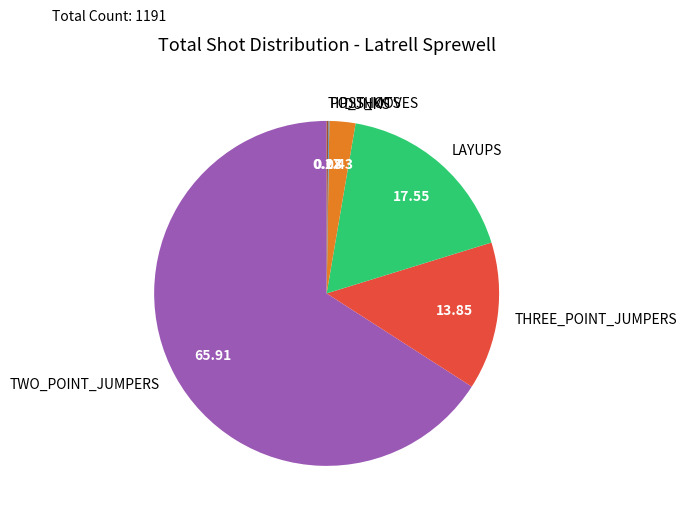

What is the largest slice in the pie chart?

TWO_POINT_JUMPERS